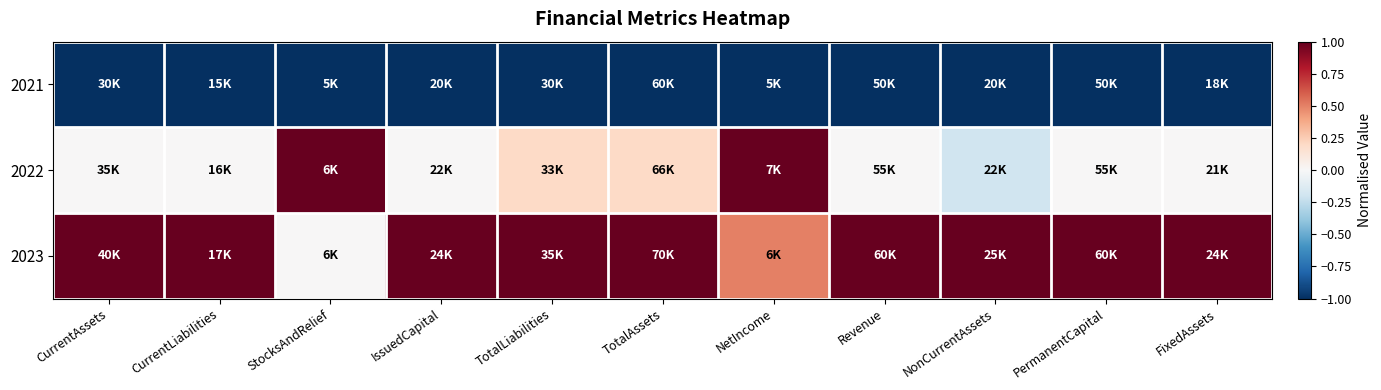

Reading left to right, extract all data points from this chart.

2021: CurrentAssets=-1.0	CurrentLiabilities=-1.0	StocksAndRelief=-1.0	IssuedCapital=-1.0	TotalLiabilities=-1.0	TotalAssets=-1.0	NetIncome=-1.0	Revenue=-1.0	NonCurrentAssets=-1.0	PermanentCapital=-1.0	FixedAssets=-1.0
2022: CurrentAssets=0.0	CurrentLiabilities=0.0	StocksAndRelief=1.0	IssuedCapital=0.0	TotalLiabilities=0.2	TotalAssets=0.2	NetIncome=1.0	Revenue=0.0	NonCurrentAssets=-0.2	PermanentCapital=0.0	FixedAssets=0.0
2023: CurrentAssets=1.0	CurrentLiabilities=1.0	StocksAndRelief=0.0	IssuedCapital=1.0	TotalLiabilities=1.0	TotalAssets=1.0	NetIncome=0.5	Revenue=1.0	NonCurrentAssets=1.0	PermanentCapital=1.0	FixedAssets=1.0